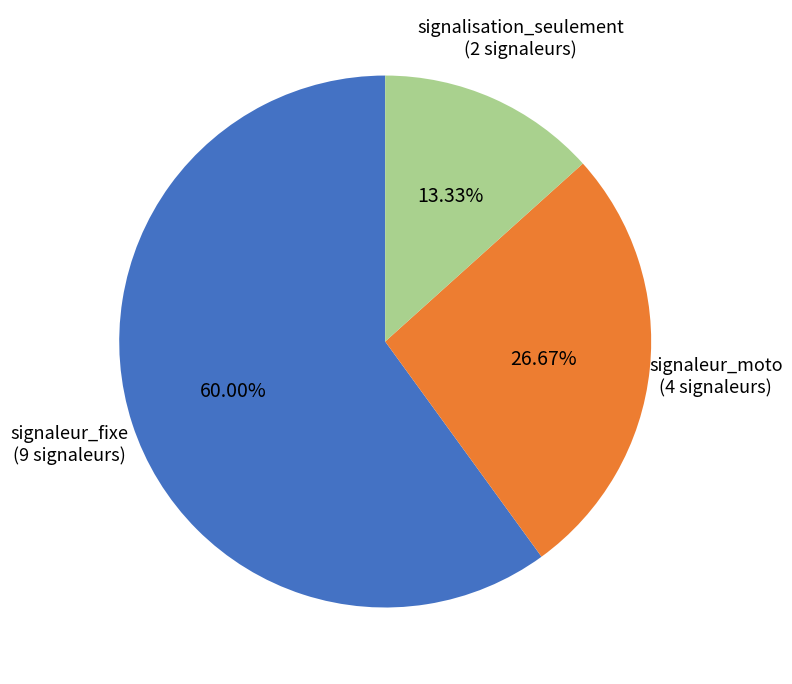

Approximately how many times larger is the value at signaleur_fixe compared to signaleur_moto?

2.2